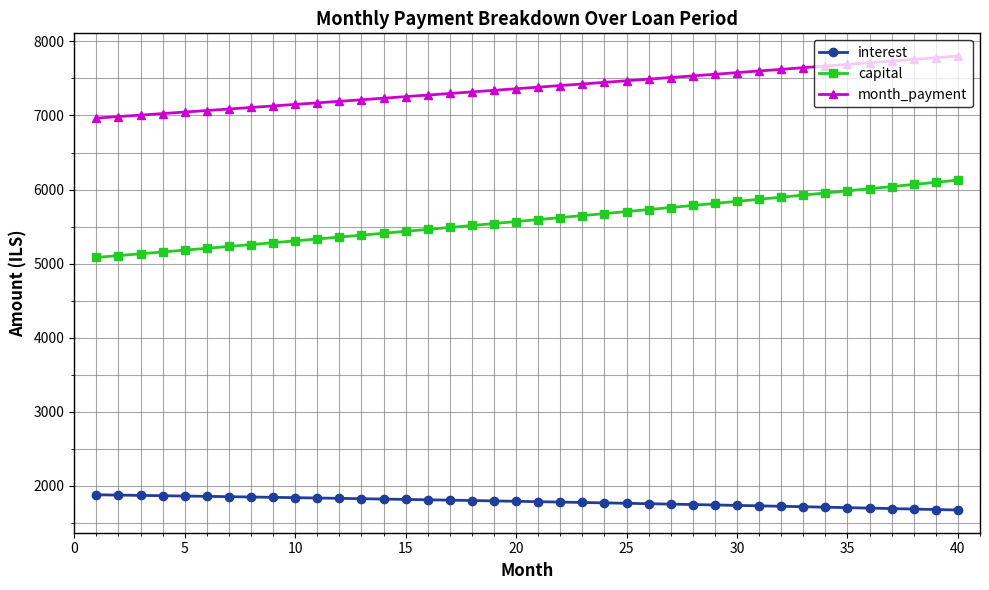

Which series has the widest spread of values?

capital